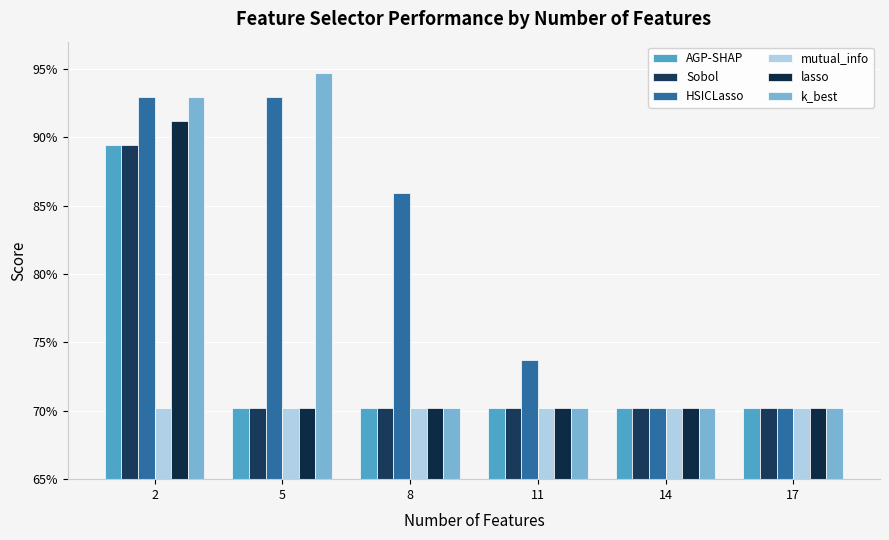

Does the chart contain stacked bars?

No